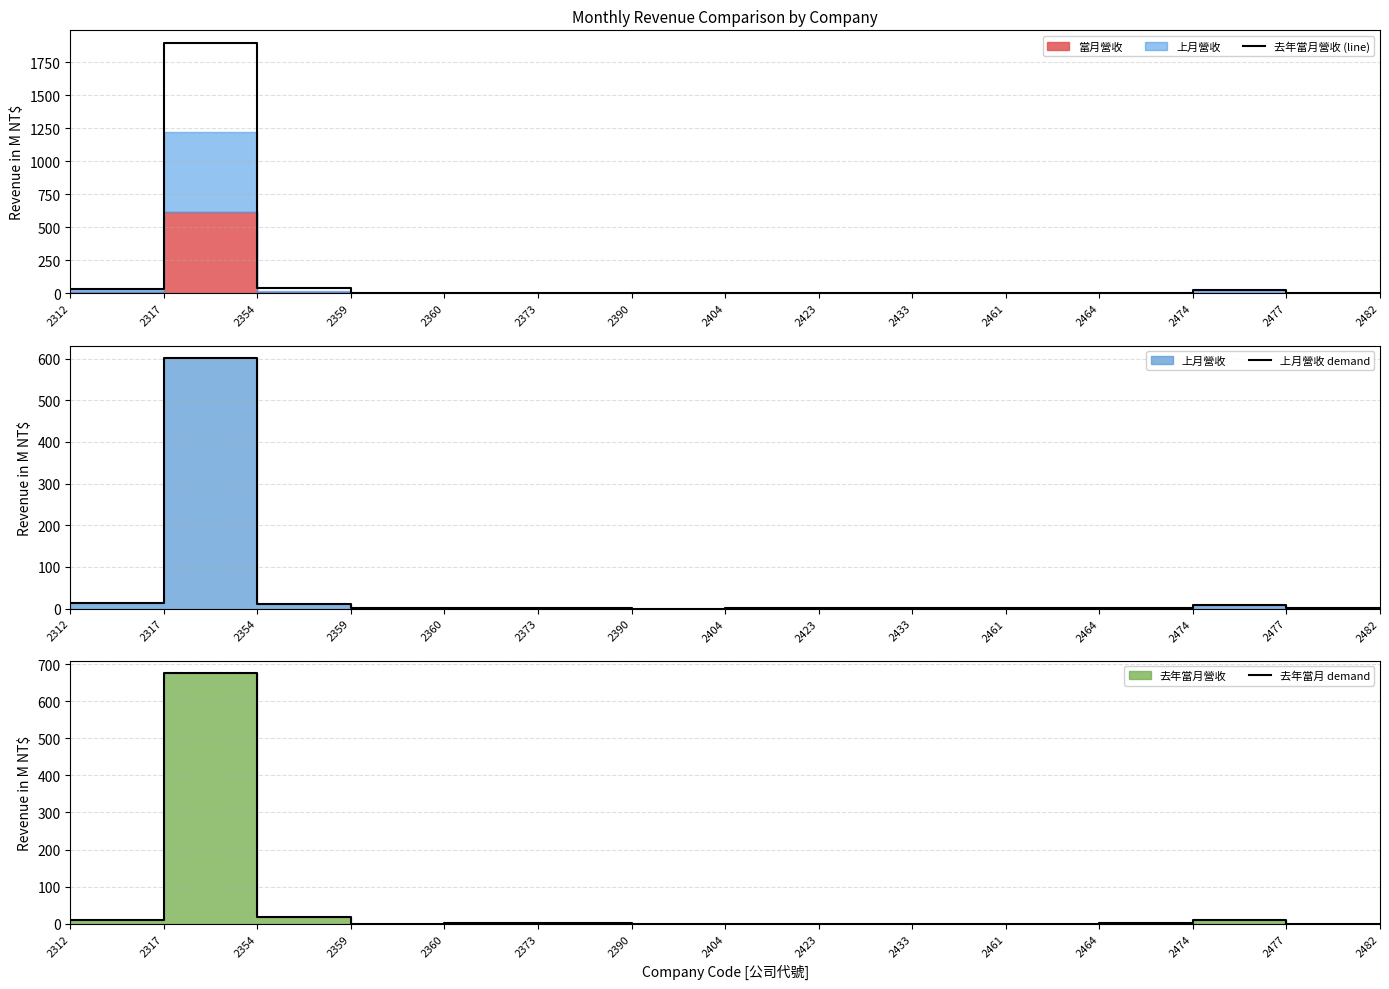

Reading right to left, what are all the values shown in this chart?

去年當月營收 (line): 2482=0.3	2477=0.9	2474=25.6	2464=4.0	2461=1.4	2433=1.1	2423=0.8	2404=6.0	2390=0.2	2373=3.7	2360=3.6	2359=0.9	2354=38.1	2317=1895.9	2312=34.2
上月營收 demand: 2482=0.1	2477=0.3	2474=9.6	2464=1.3	2461=0.5	2433=0.4	2423=0.2	2404=2.4	2390=0.1	2373=1.2	2360=1.2	2359=0.3	2354=11.7	2317=601.4	2312=12.8
去年當月 demand: 2482=0.1	2477=0.3	2474=9.3	2464=1.4	2461=0.5	2433=0.3	2423=0.2	2404=0.7	2390=0.1	2373=1.2	2360=1.2	2359=0.3	2354=18.9	2317=675.1	2312=9.9